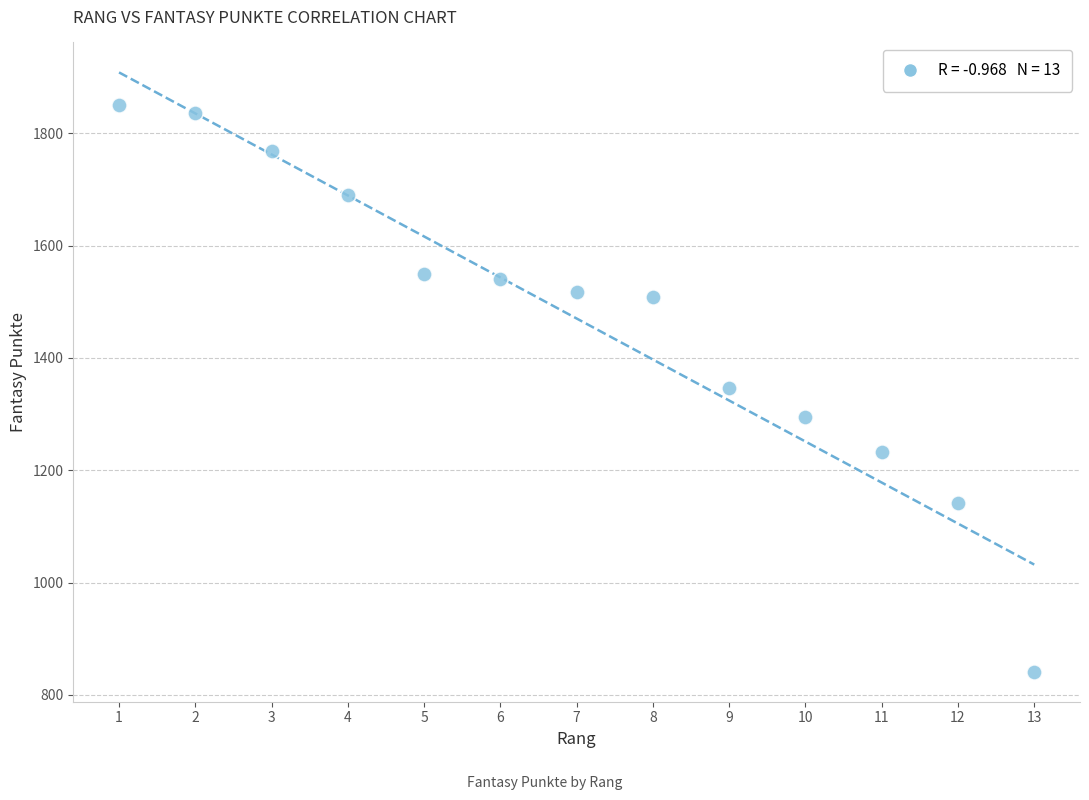

What is the range of X values (max minus min)?

12